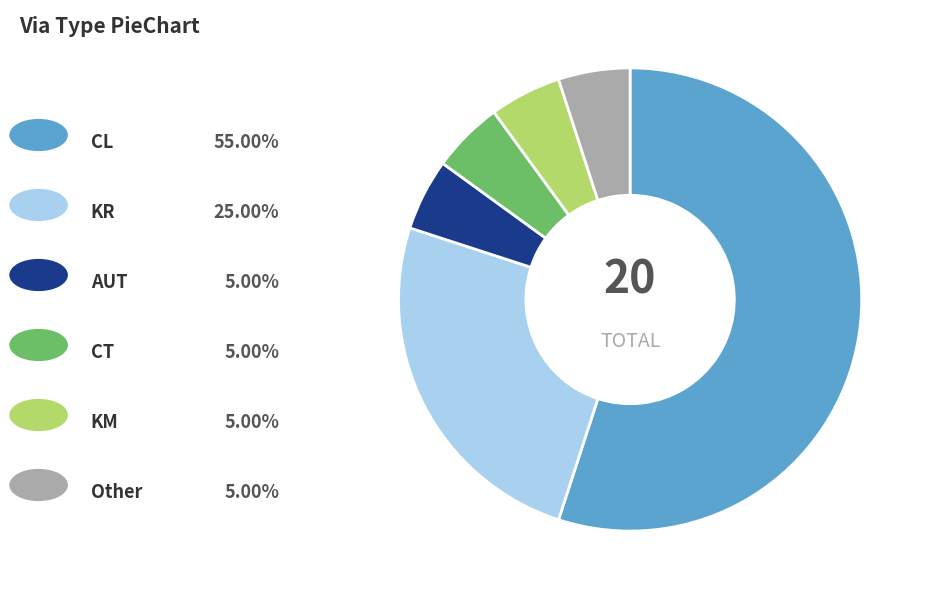

Is there a majority slice in this chart?

Yes